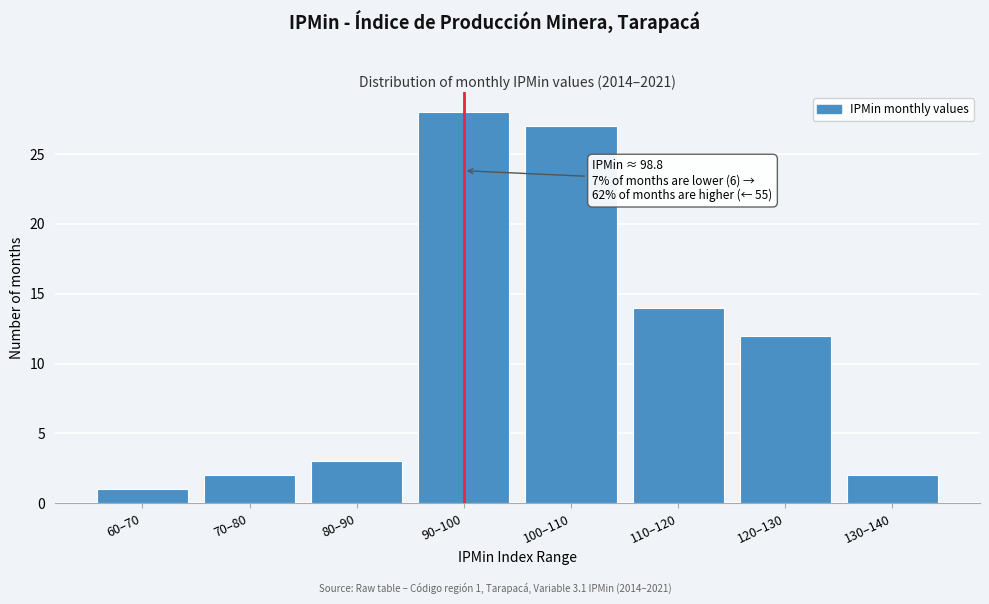

Reading left to right, extract all data points from this chart.

1	2	3	28	27	14	12	2